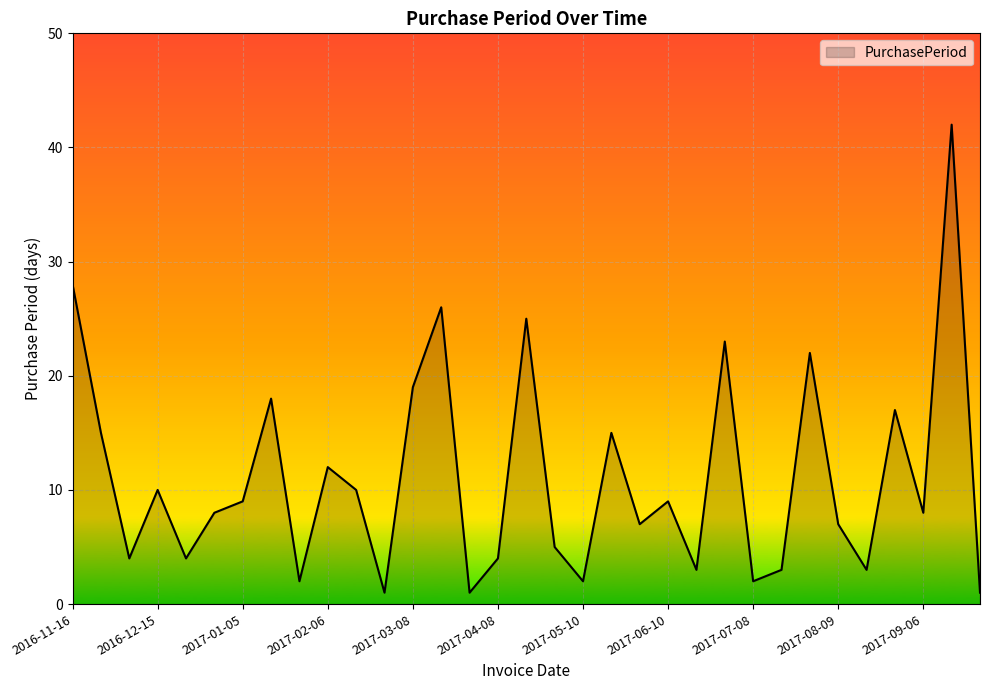

What is the difference between the maximum and minimum values?

41